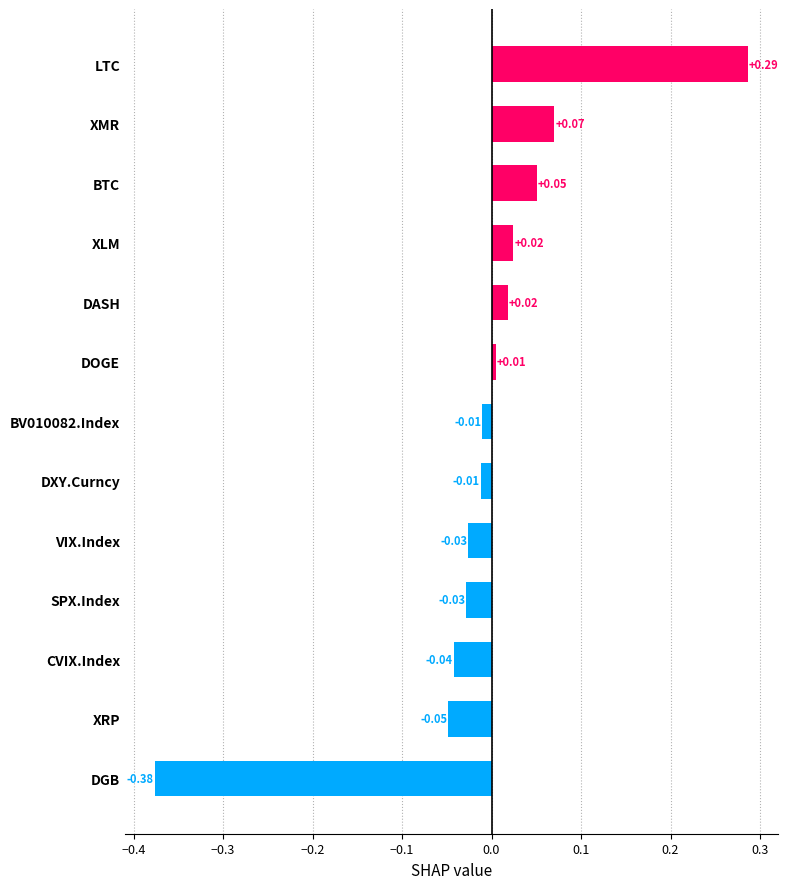

What is the difference between the maximum and minimum values?

0.7